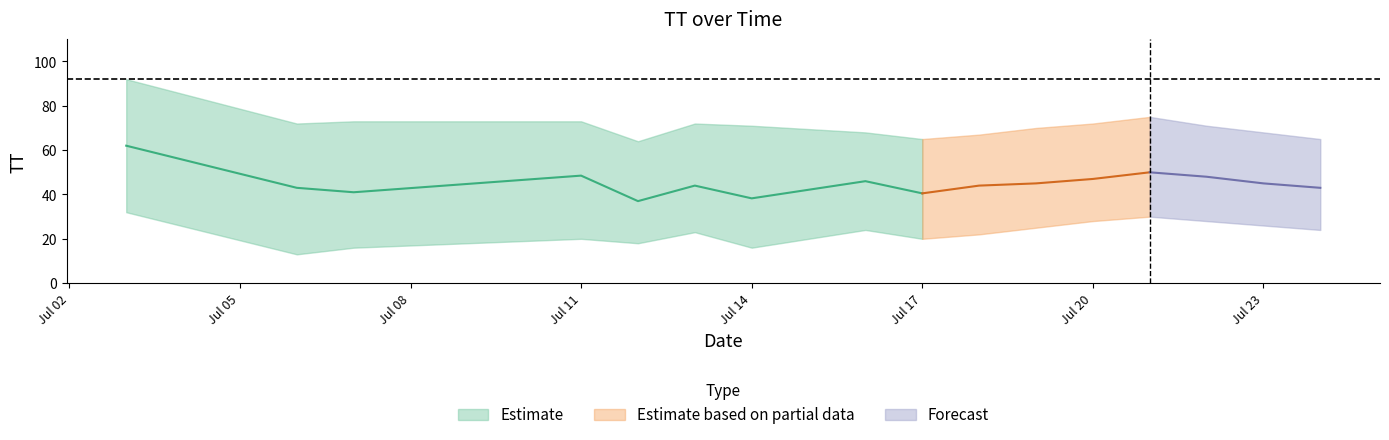

How many interior local peaks does the TT_lower series have?

4